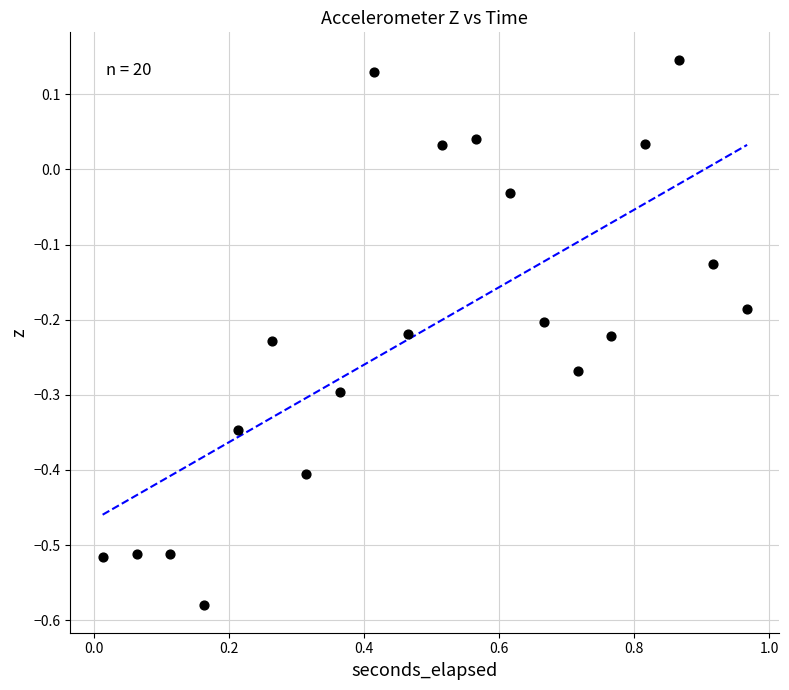

What is the range of X values (max minus min)?

1.0